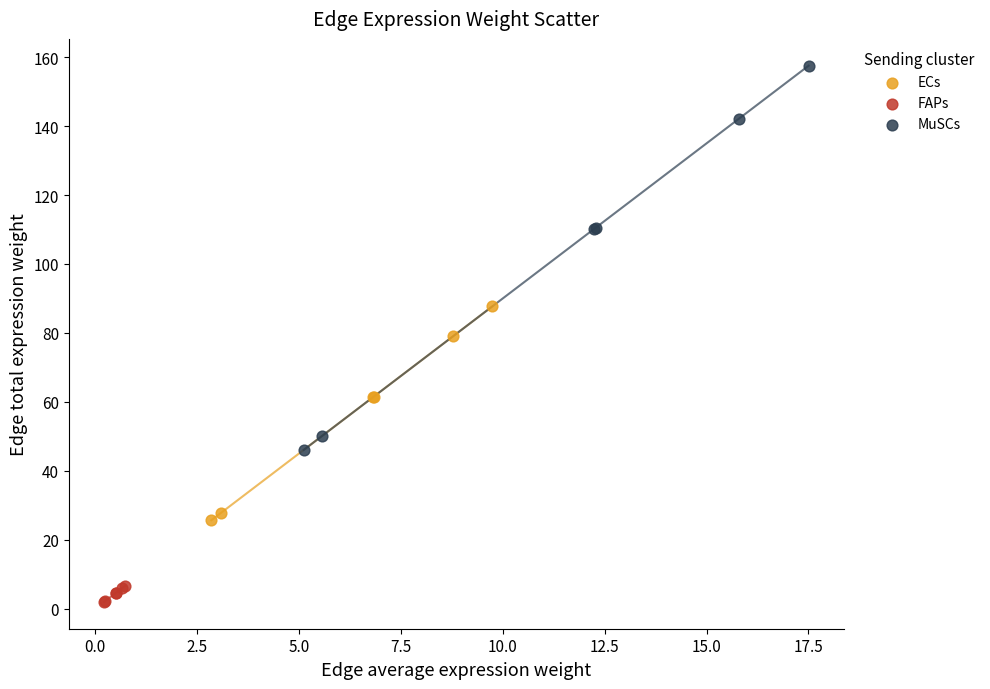

Which series contains the highest Y value?

MuSCs